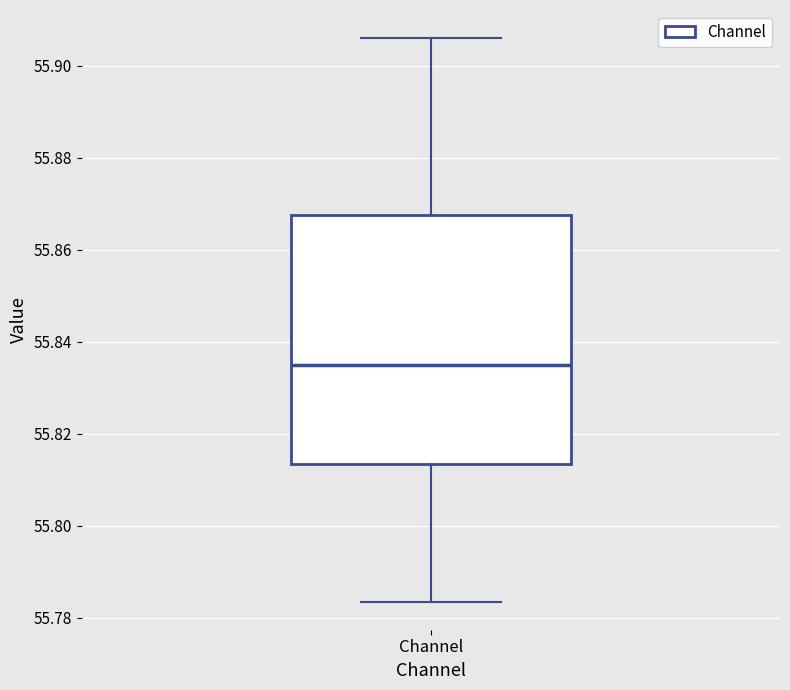

Transcribe this box plot: give where the median line is, the range the box spans, and where the two whiskers end, as read against the y-axis. The values are not printed on the chart, so give them approximately, as read against the axis.

median 55.834, box 55.814 to 55.868, whiskers 55.784 to 55.906